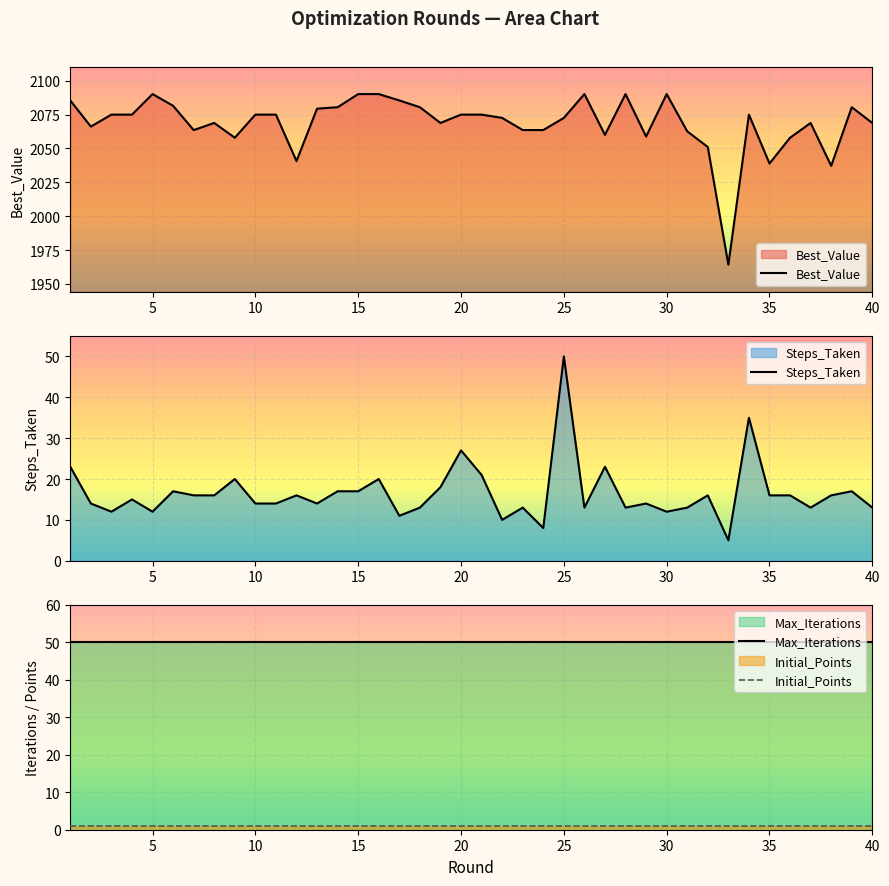

True or false: Initial_Points and Max_Iterations intersect in this chart.

False